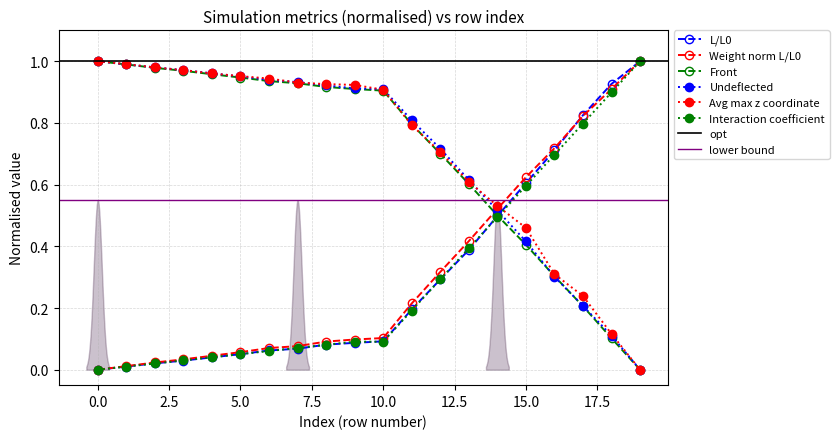

Which category has the highest value across all series?

19